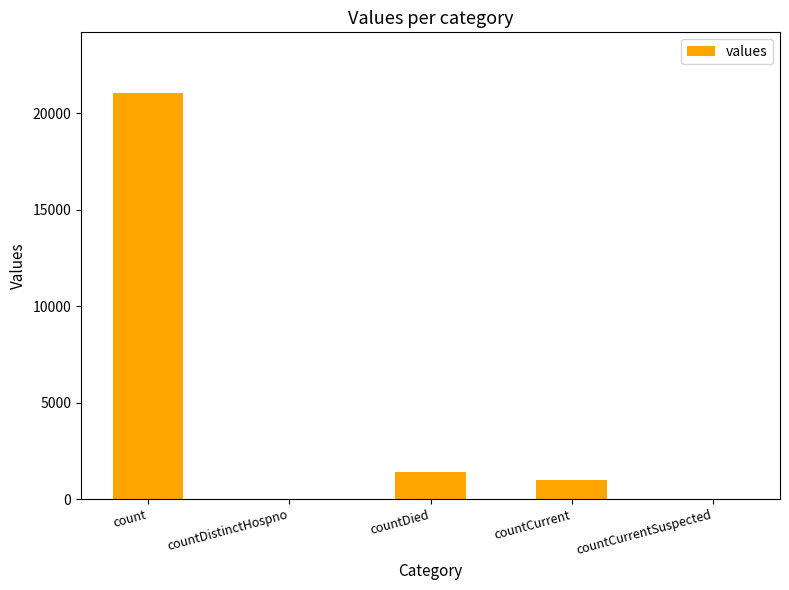

True or false: the data shows 0 at countCurrentSuspected.

True